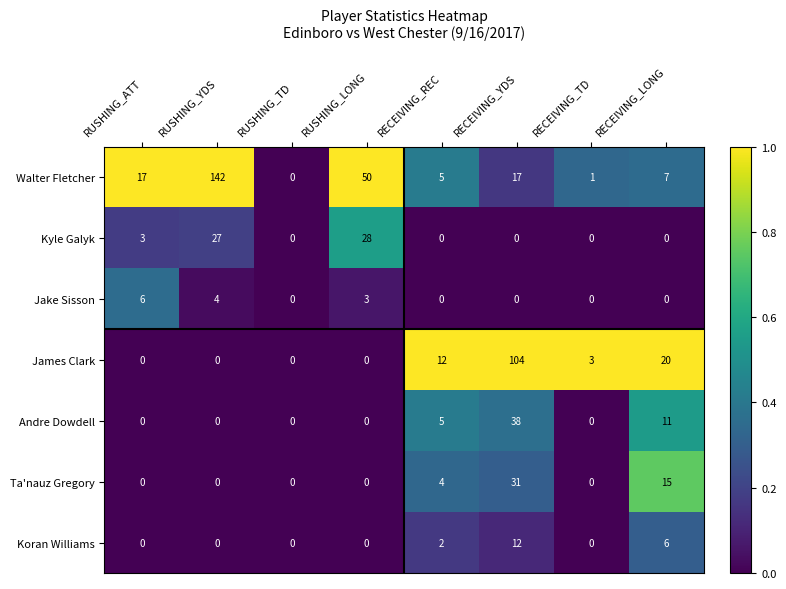

Is the value of Jake Sisson at RUSHING_TD greater than the value of Walter Fletcher at RUSHING_YDS?

No